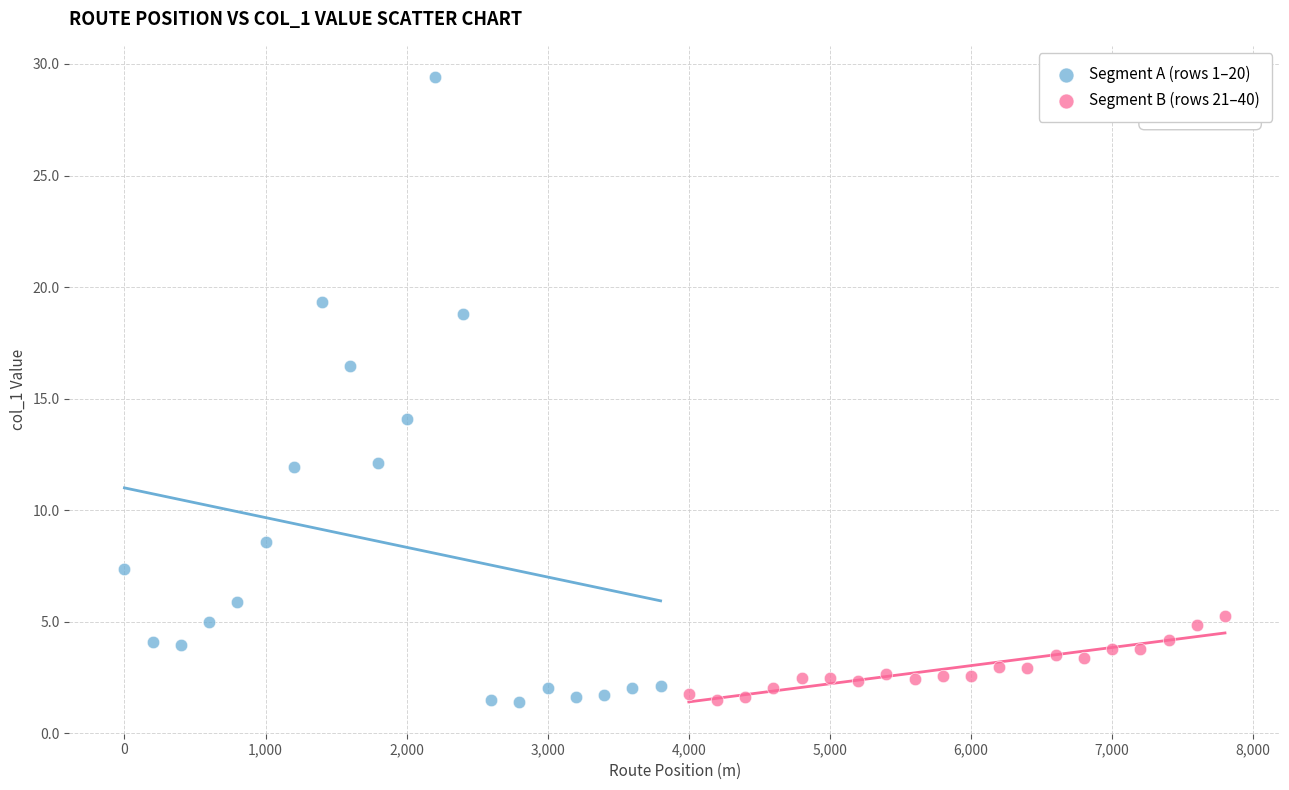

Which series reaches the maximum Y coordinate?

Segment A (rows 1–20)